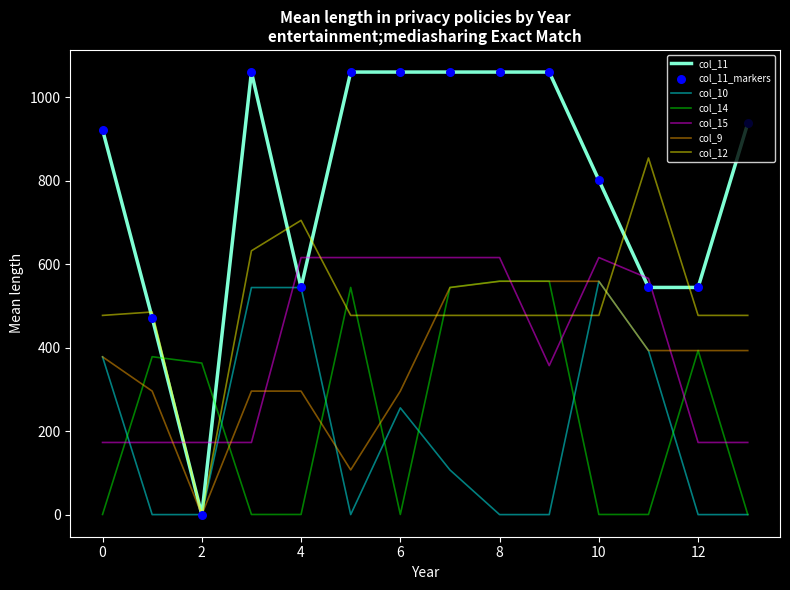

Which series has the largest total across all categories?

col_11